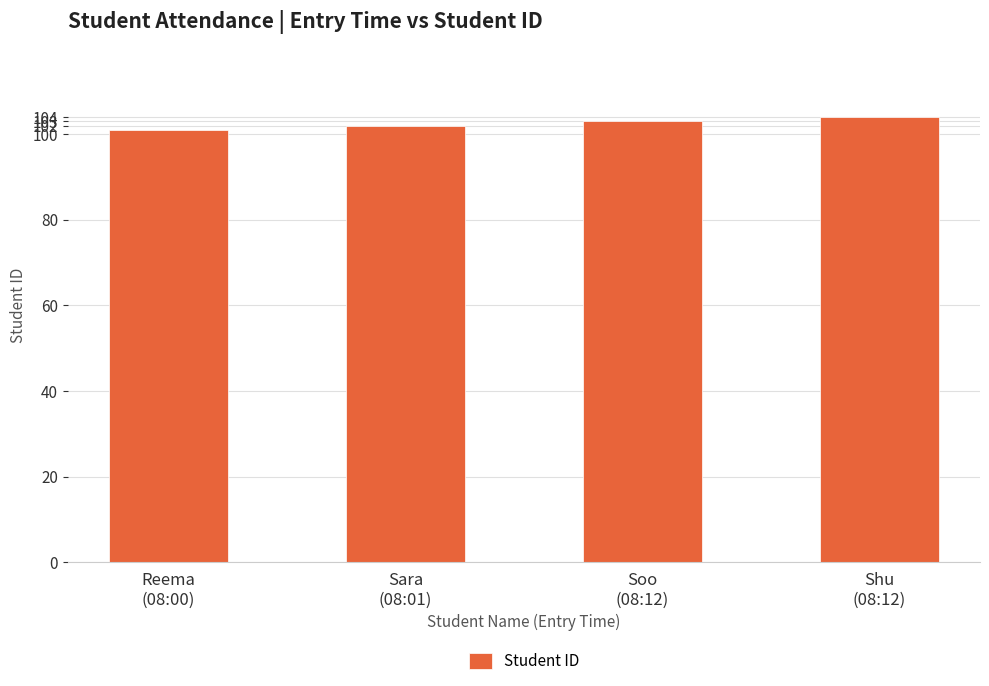

What is the change in value from Sara
(08:01) to Soo
(08:12)?

+1